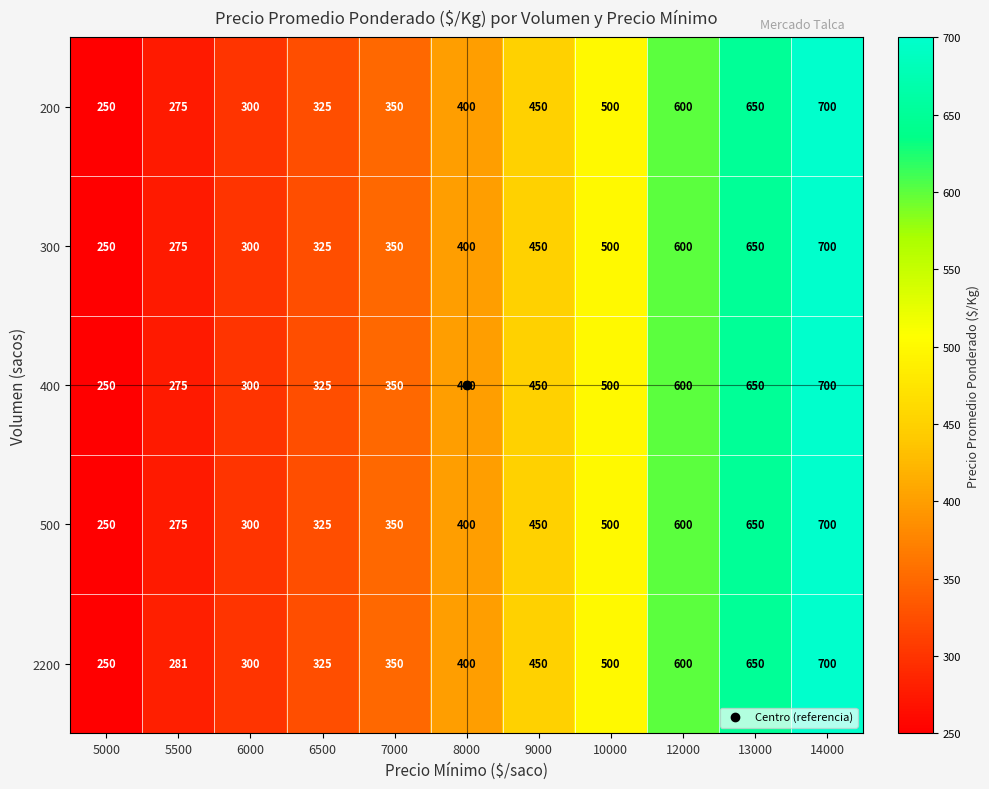

What is the total value across all series at 13000?

3250